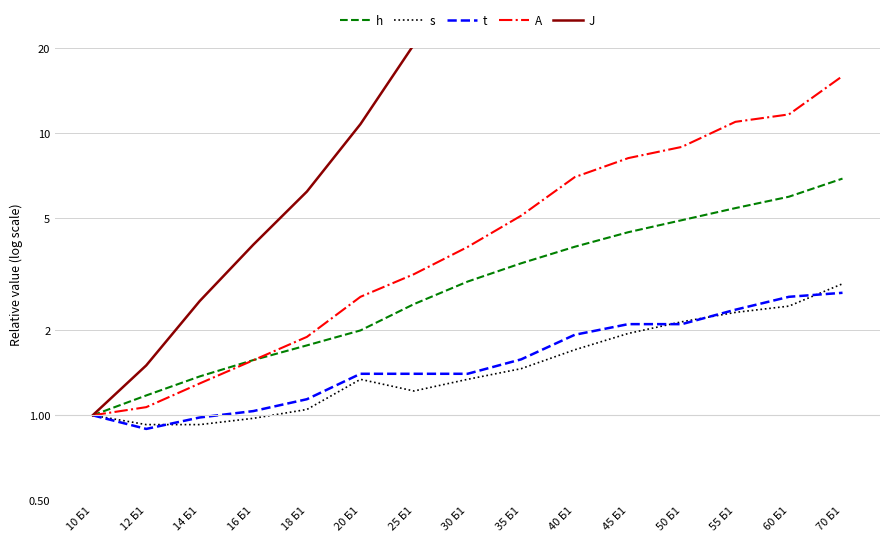

What position from the right is 60 Б1?

2